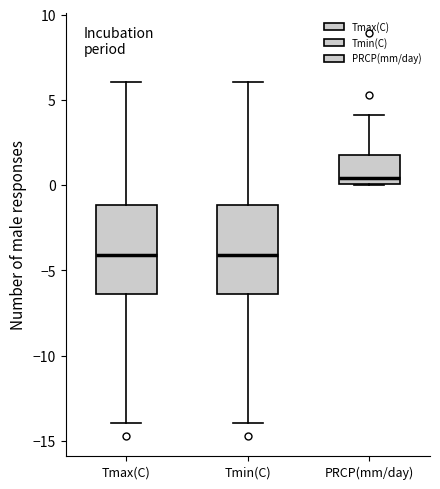

Which box has the highest median line?

PRCP(mm/day)